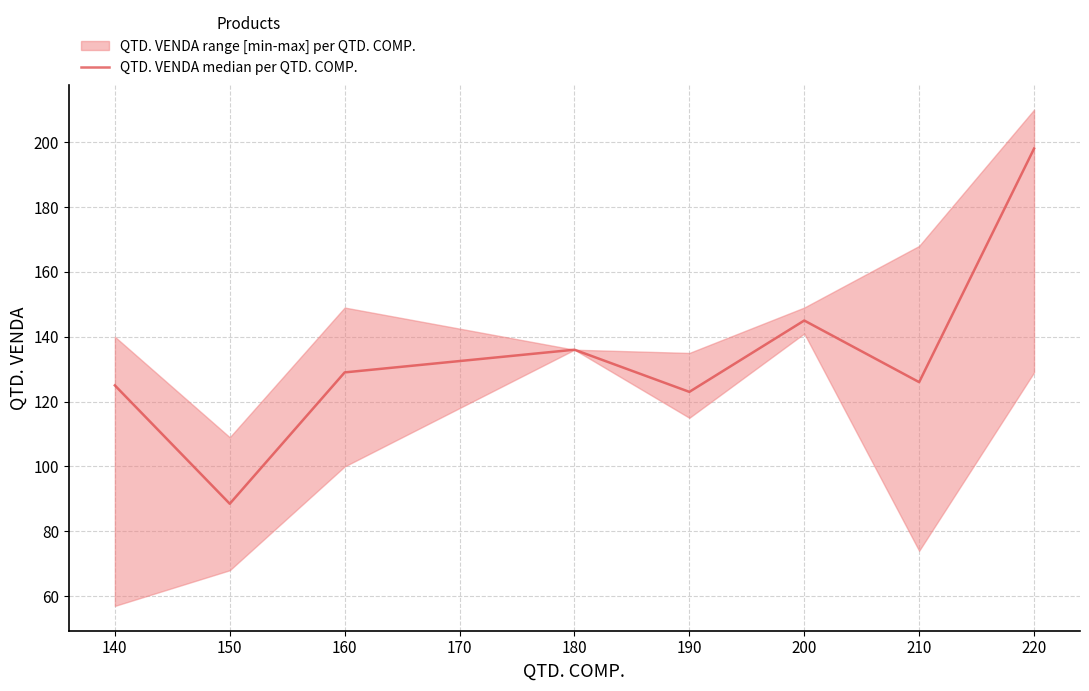

What is the highest value of the QTD. VENDA median per QTD. COMP. series?

198.0